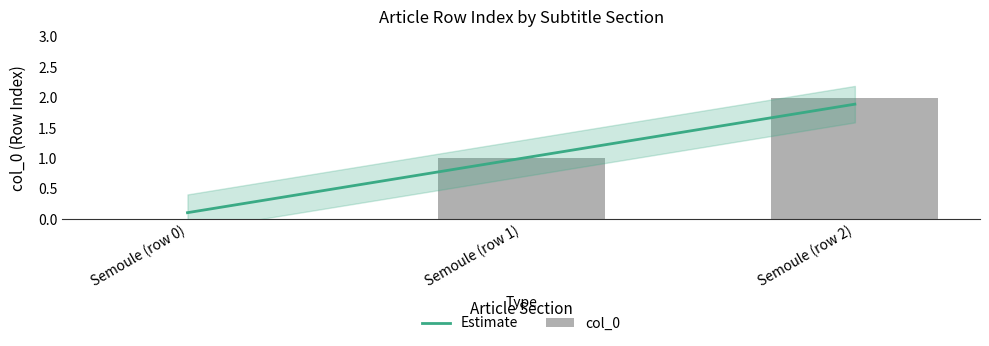

What is the difference between the Estimate values at Semoule (row 1) and Semoule (row 2)?

0.9